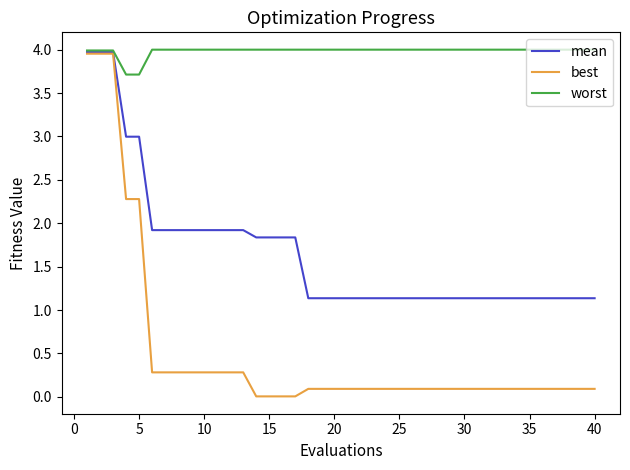

Which series has the largest total across all categories?

worst